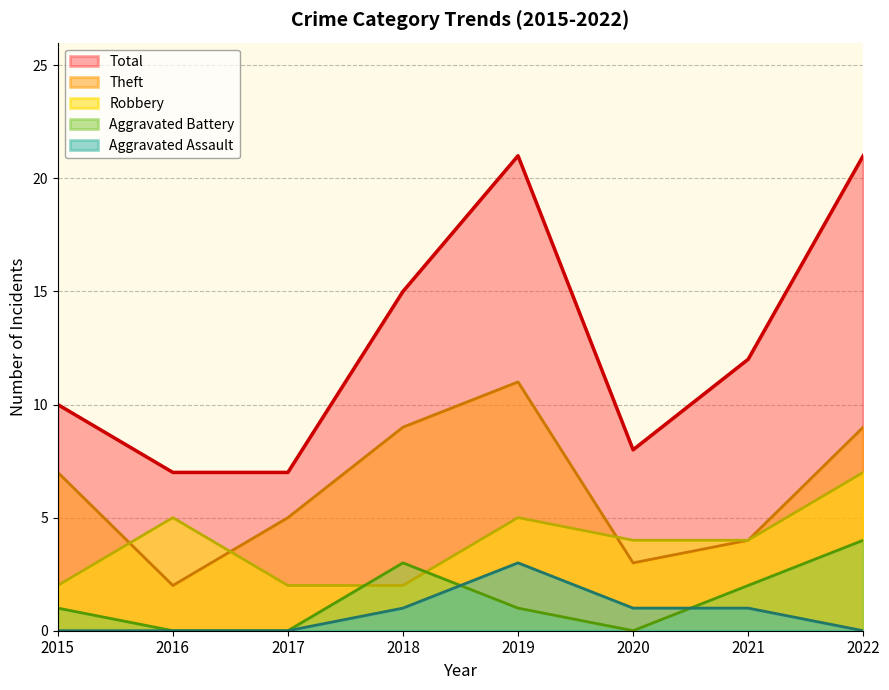

Reading right to left, what are all the values shown in this chart?

Robbery: 7	4	4	5	2	2	5	2
Theft: 9	4	3	11	9	5	2	7
Aggravated Battery: 4	2	0	1	3	0	0	1
Aggravated Assault: 0	1	1	3	1	0	0	0
Total: 21	12	8	21	15	7	7	10